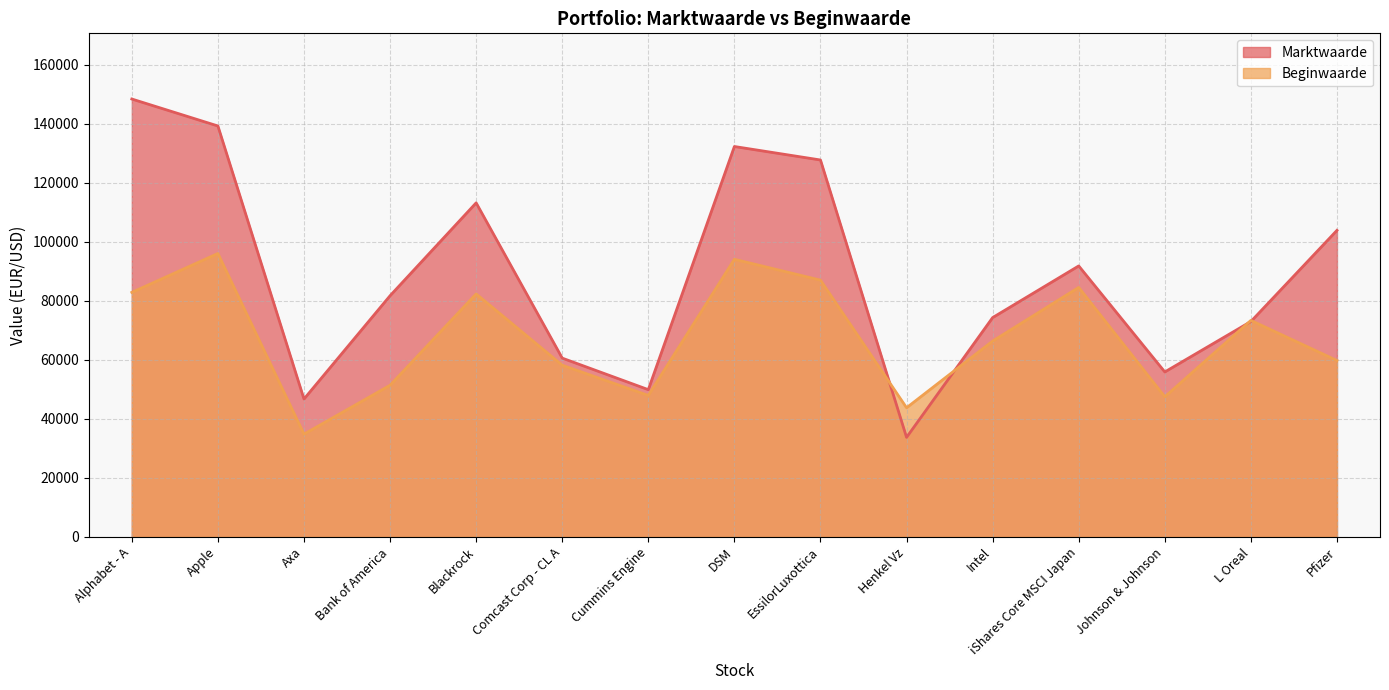

At which category is the sum across all series the highest?

Apple